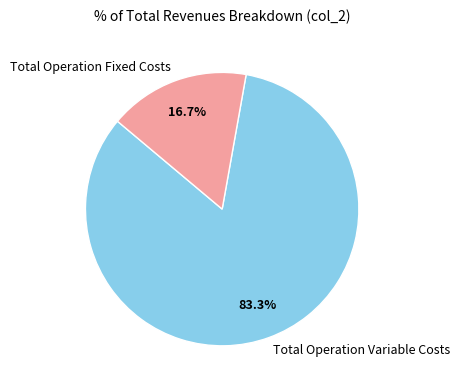

Which has a higher value, Total Operation Fixed Costs or Total Operation Variable Costs?

Total Operation Variable Costs